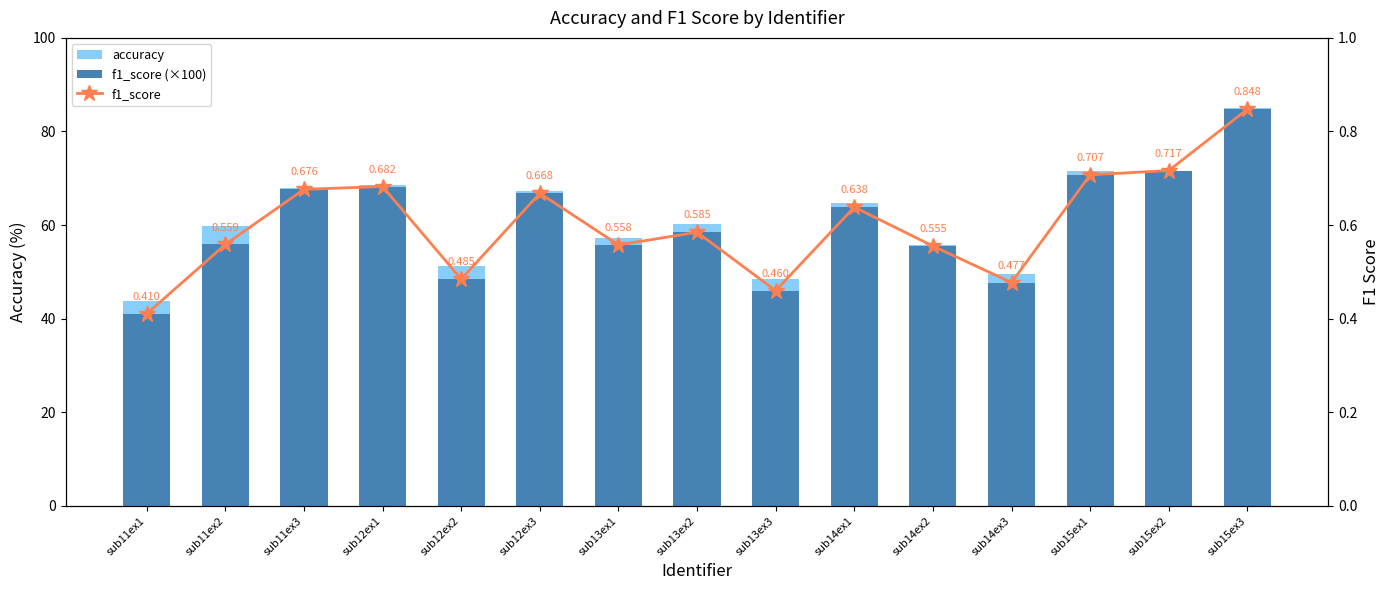

What is the average value of the f1_score series?

0.6